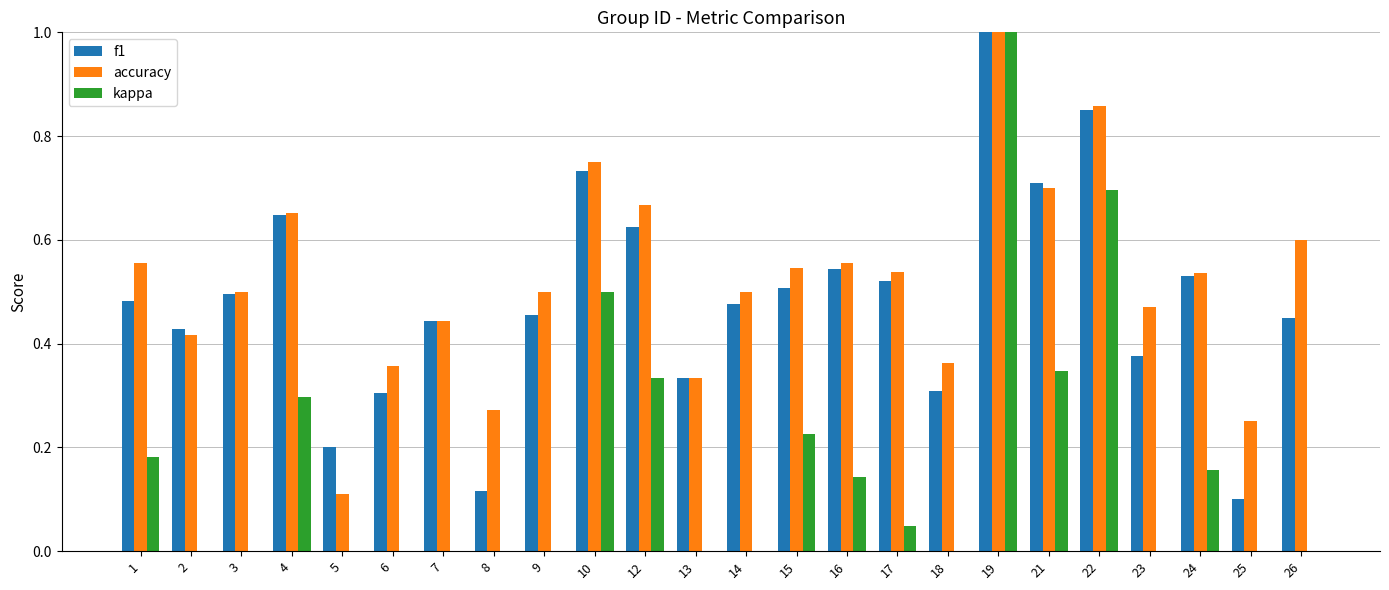

Rank the categories by f1 value from highest to lowest.

19, 22, 10, 21, 4, 12, 16, 24, 17, 15, 3, 1, 14, 9, 26, 7, 2, 23, 13, 18, 6, 5, 8, 25